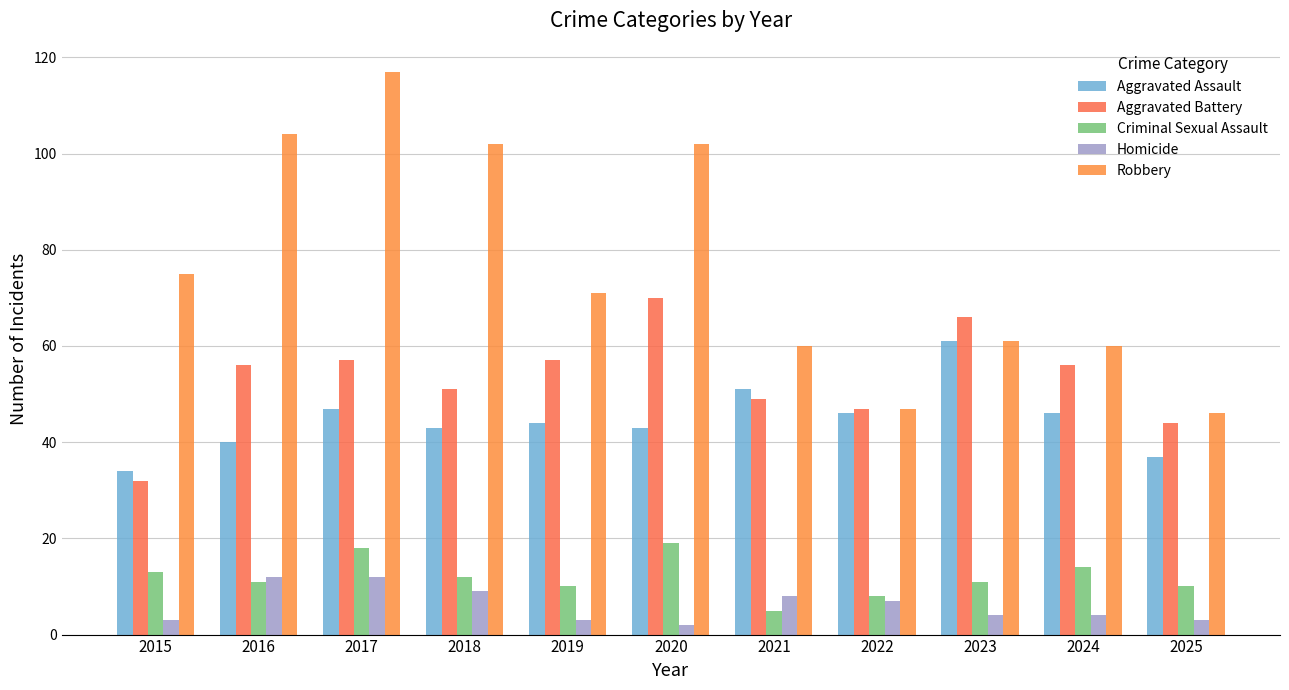

Between 2015 and 2020, which series saw the biggest shift?

Aggravated Battery